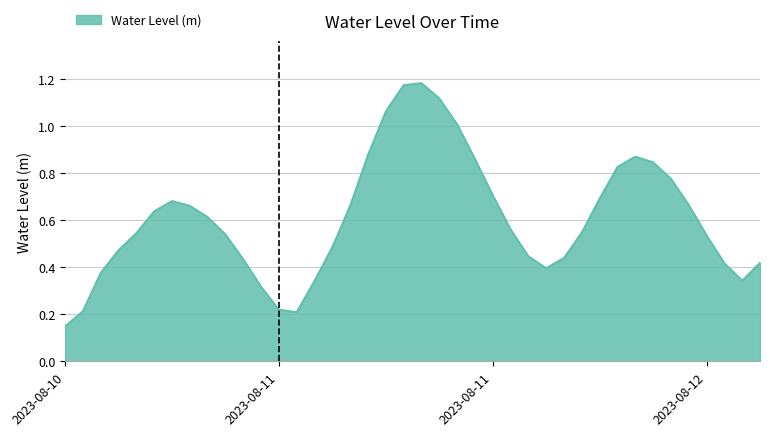

What is the difference between the maximum and minimum values?

1.0